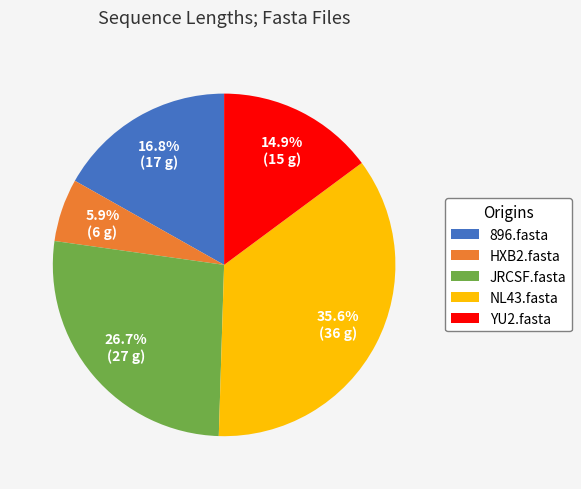

Combined, what portion of the pie is 896.fasta and NL43.fasta?

52.5%